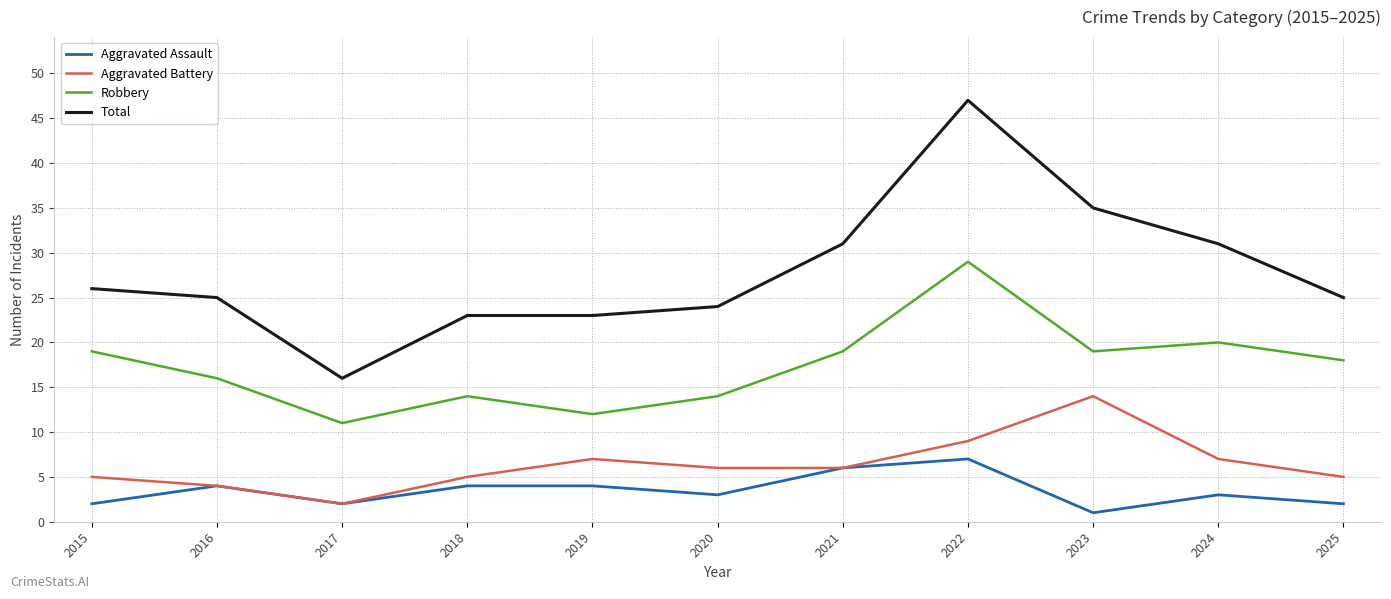

How many lines are shown in the chart?

4